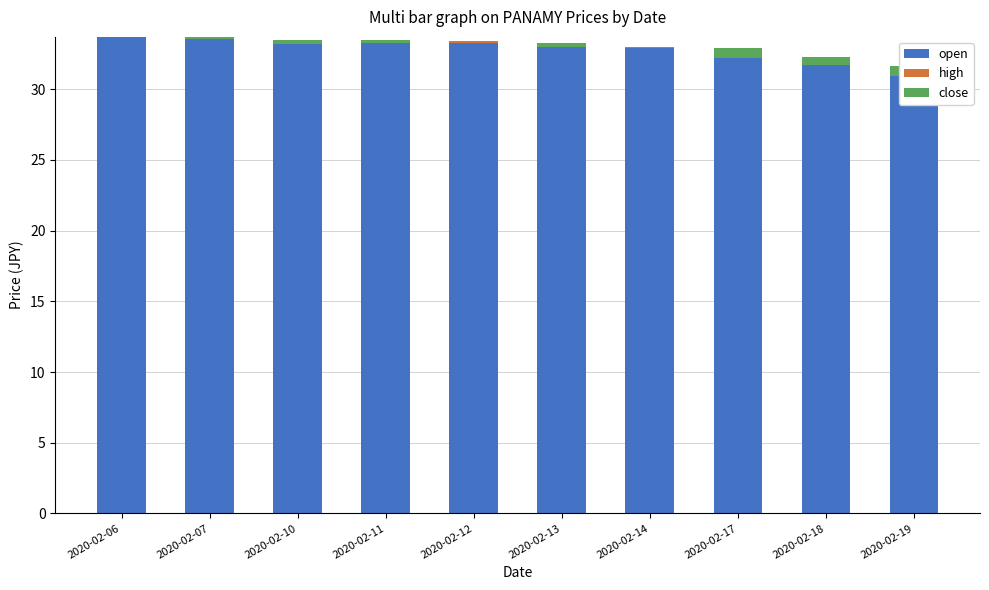

Between 2020-02-06 and 2020-02-19, which is larger?

2020-02-06